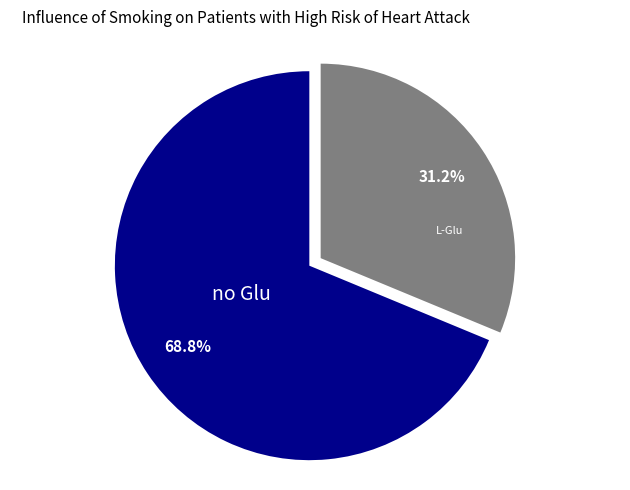

Does any single category account for the majority?

Yes